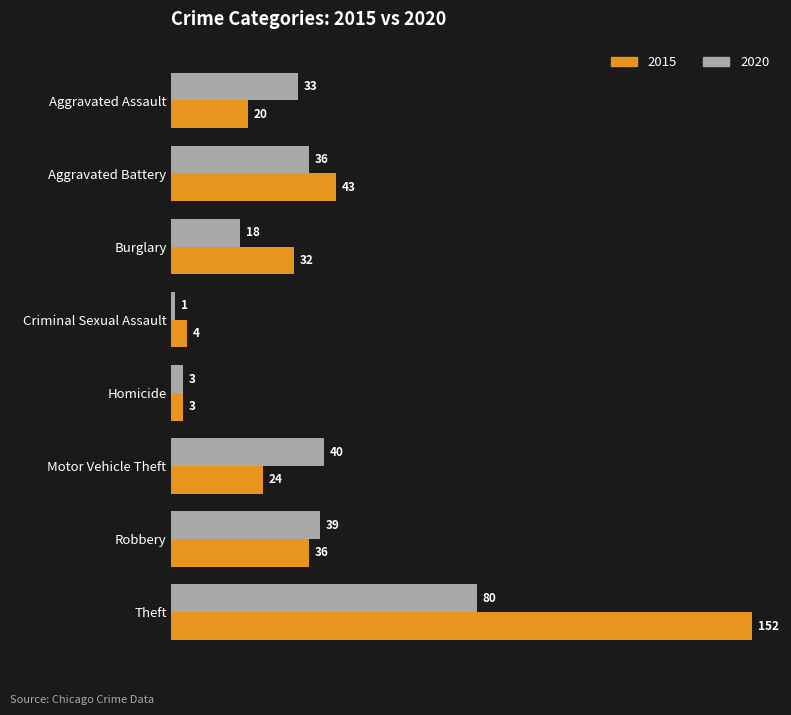

Rank the series by their average value, from highest to lowest.

2015, 2020